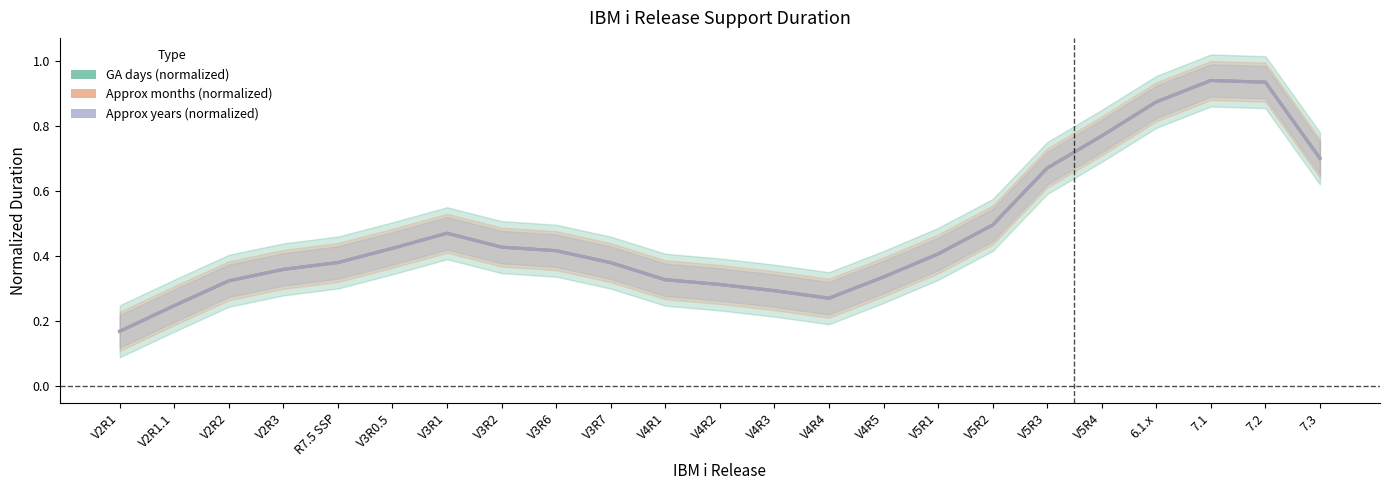

Where is Approx months (normalized) nearest to the value 0?

V2R1